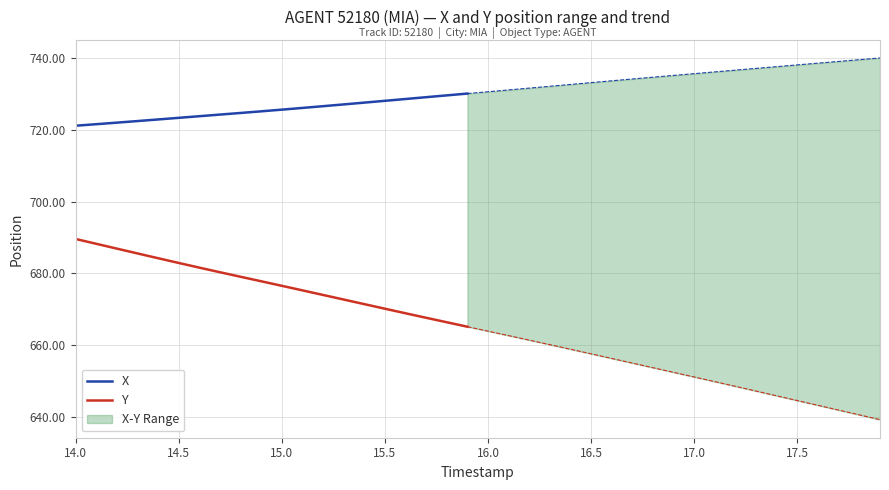

Is this an area chart (filled region under the line)?

No